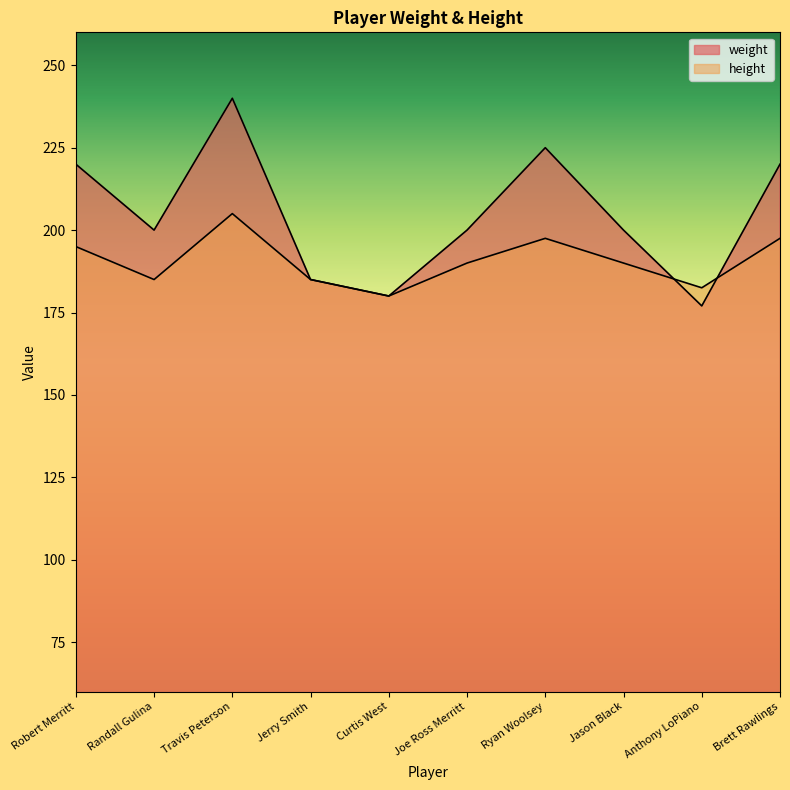

How many values in the height series exceed 190?

4